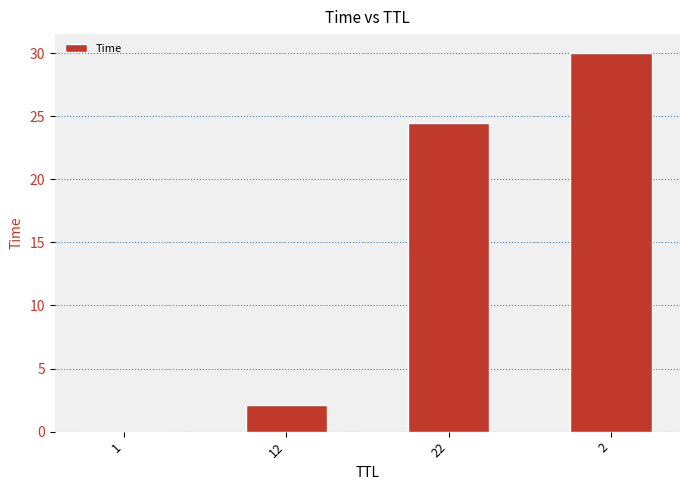

Is it true that the value at 1 is 0.0?

True